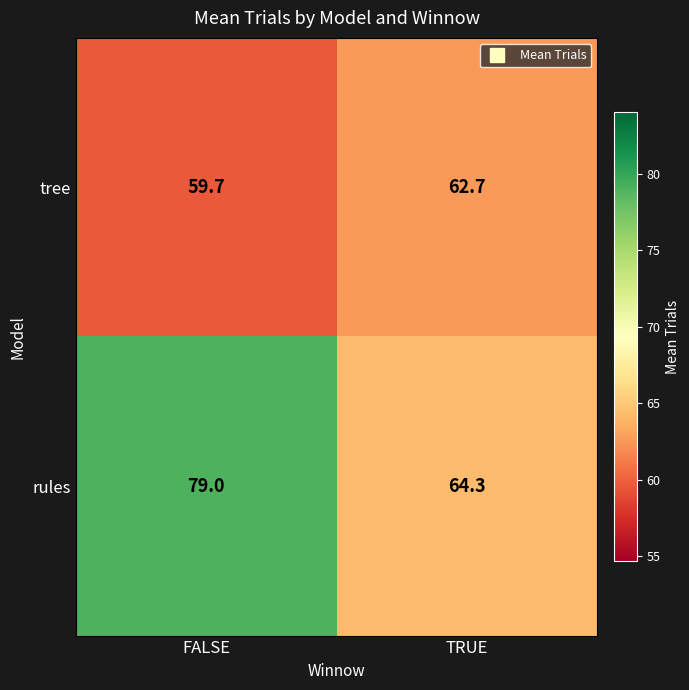

The tree series shows 20.5 at TRUE. True or false?

False